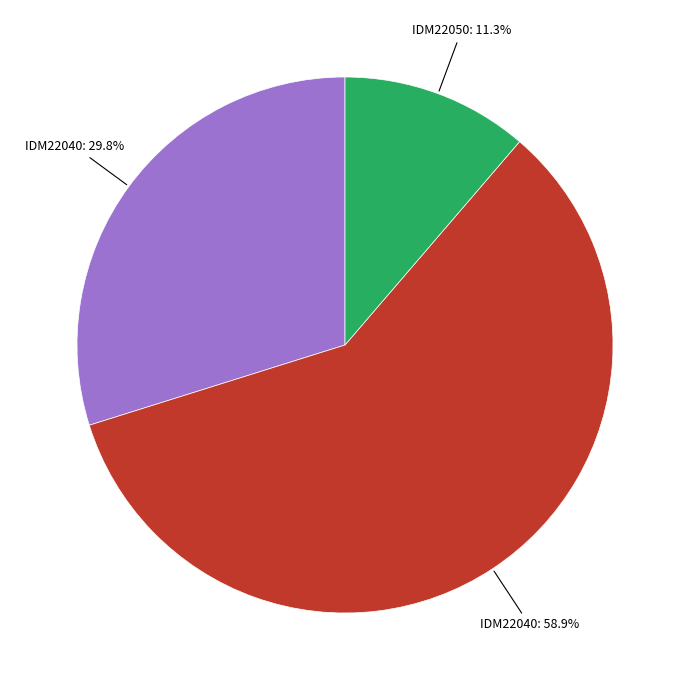

Is there any slice that represents more than half of the pie?

Yes